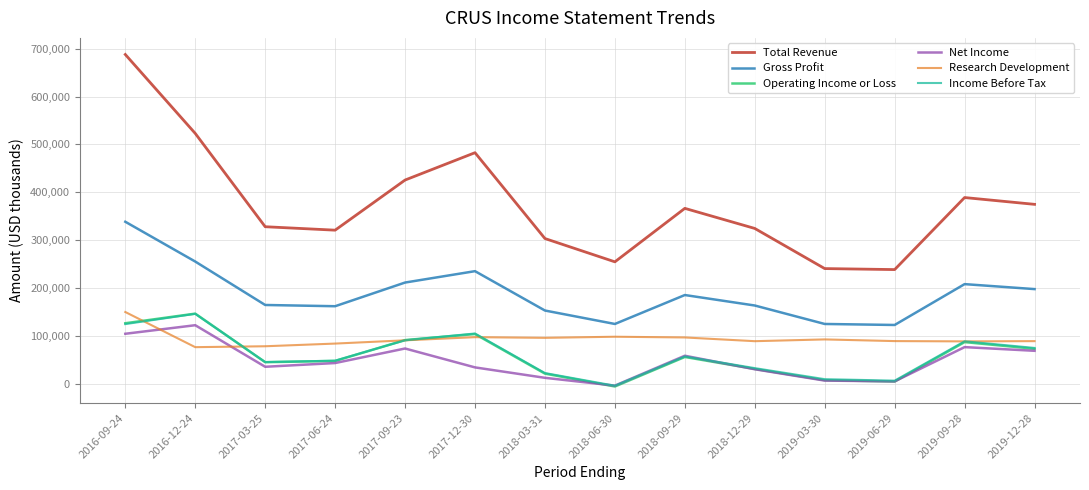

Which series has the largest total across all categories?

Total Revenue